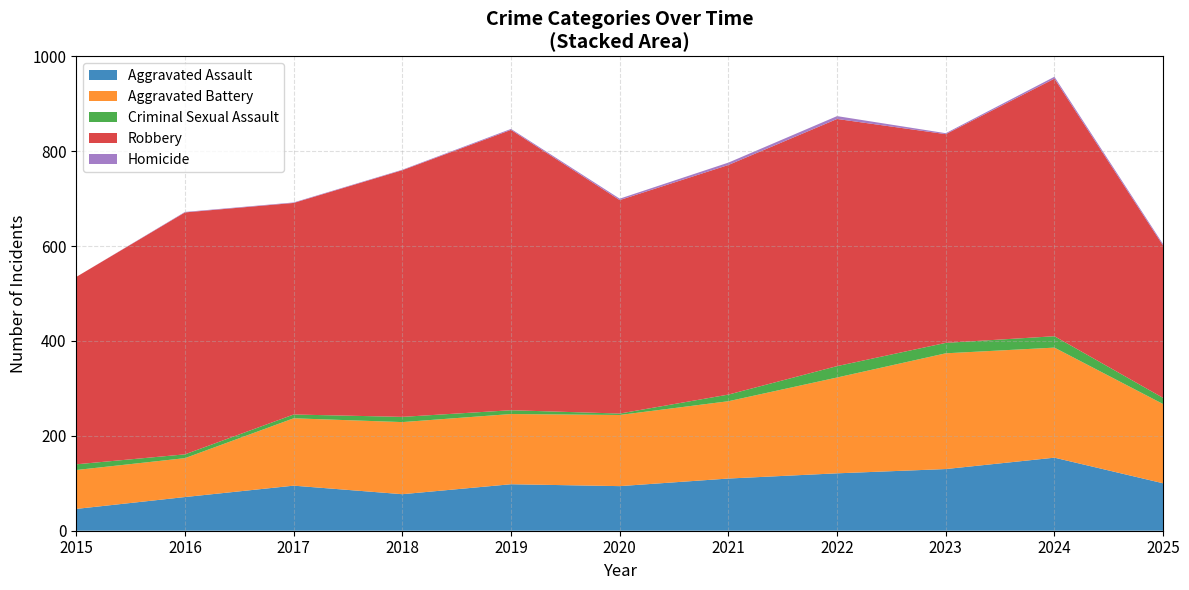

Reading left to right, extract all data points from this chart.

Aggravated Assault: 2015=46	2016=71	2017=95	2018=77	2019=98	2020=94	2021=110	2022=121	2023=130	2024=154	2025=100
Aggravated Battery: 2015=82	2016=82	2017=142	2018=152	2019=148	2020=150	2021=163	2022=202	2023=244	2024=232	2025=167
Criminal Sexual Assault: 2015=12	2016=8	2017=8	2018=11	2019=8	2020=3	2021=14	2022=24	2023=22	2024=24	2025=13
Robbery: 2015=395	2016=510	2017=446	2018=520	2019=591	2020=450	2021=484	2022=521	2023=440	2024=543	2025=321
Homicide: 2015=0	2016=1	2017=1	2018=1	2019=2	2020=3	2021=5	2022=6	2023=2	2024=4	2025=3